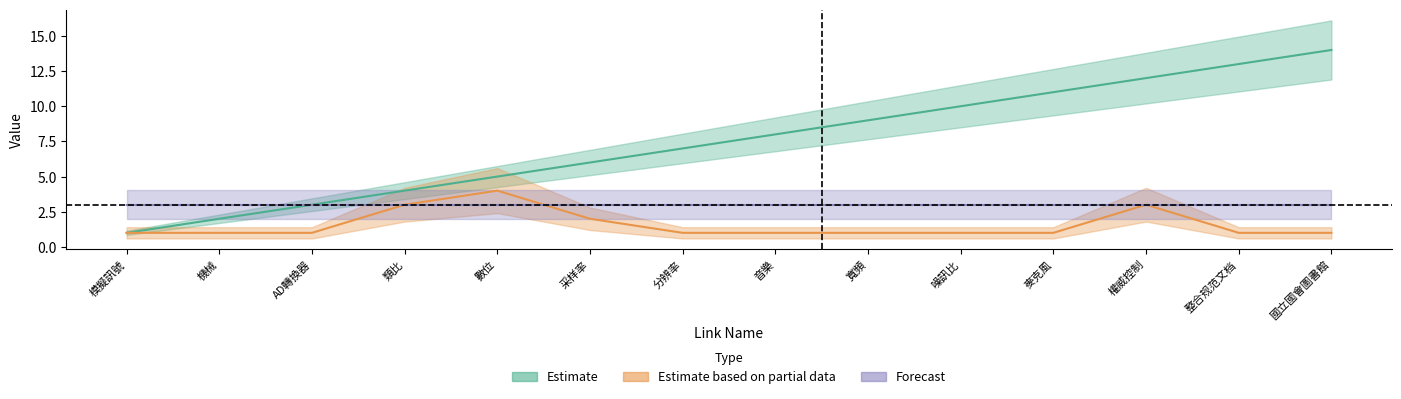

What is the maximum value for Estimate based on partial data?

4